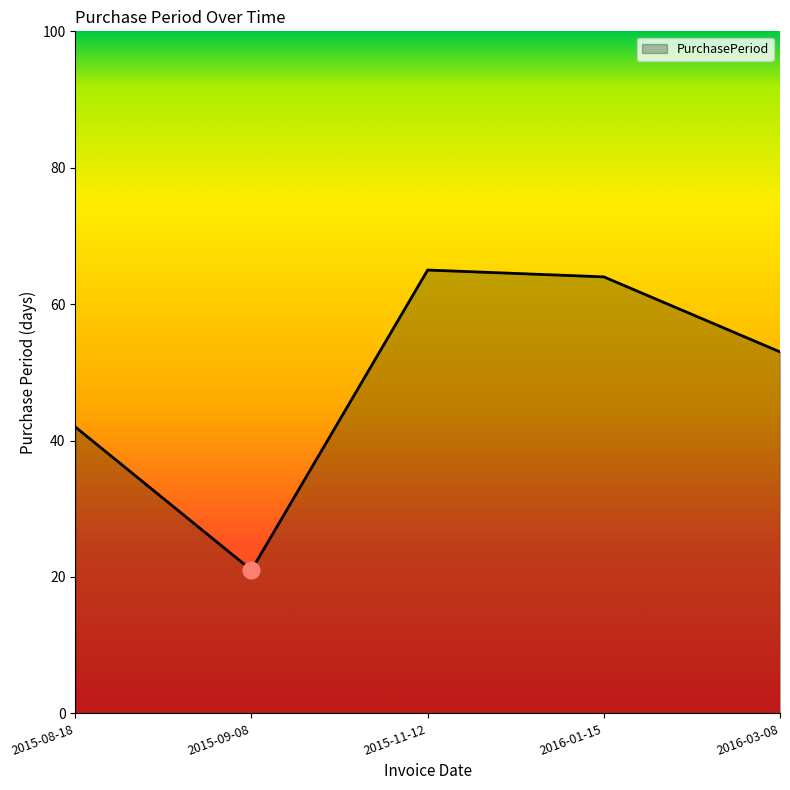

What is the approximate value at 2016-03-08, to the nearest 10?

50